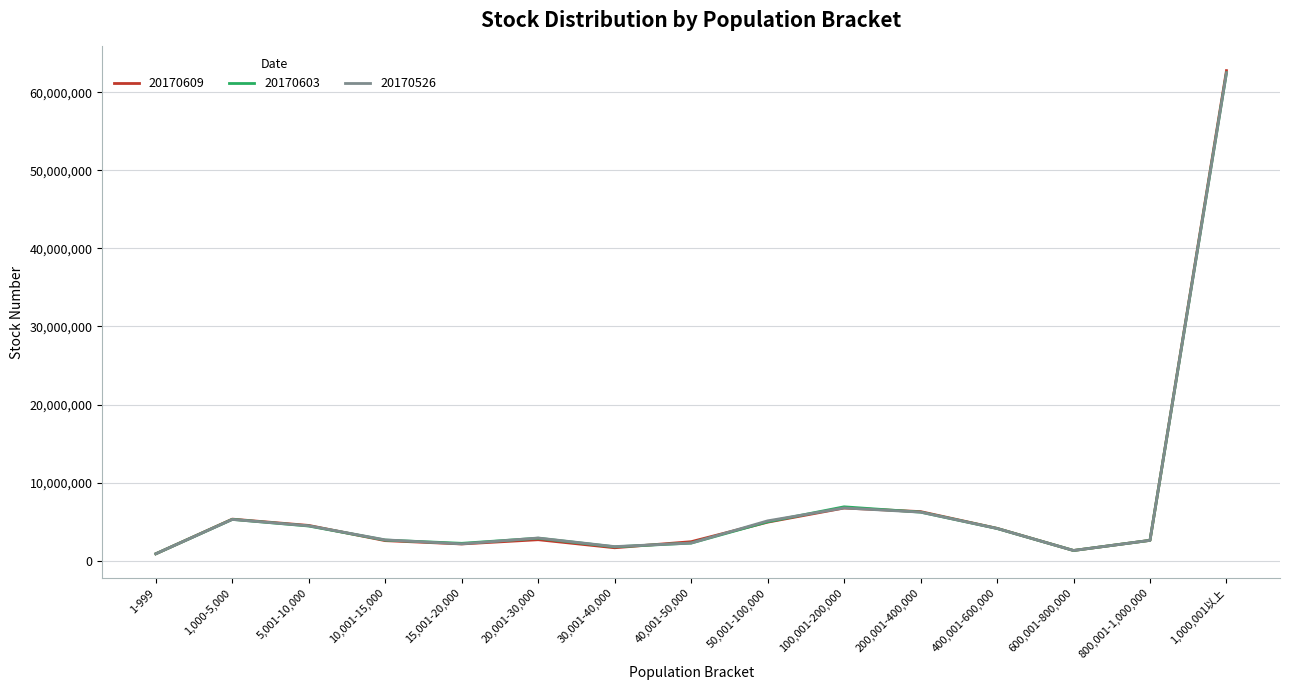

True or false: 20170609 has a value of 4526805 at 5,001-10,000.

True